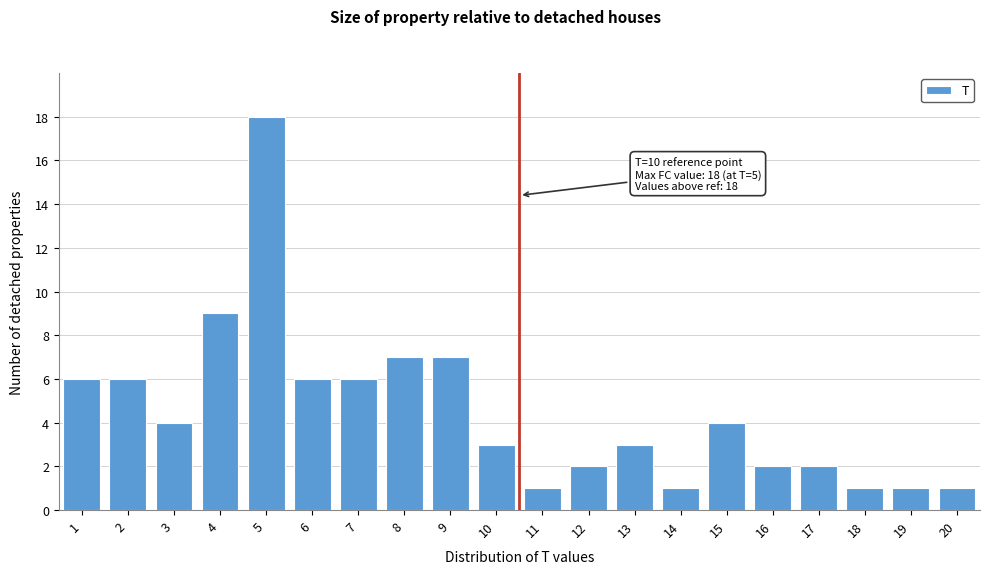

Reading left to right, what are all the values shown in this chart?

1=6	2=6	3=4	4=9	5=18	6=6	7=6	8=7	9=7	10=3	11=1	12=2	13=3	14=1	15=4	16=2	17=2	18=1	19=1	20=1